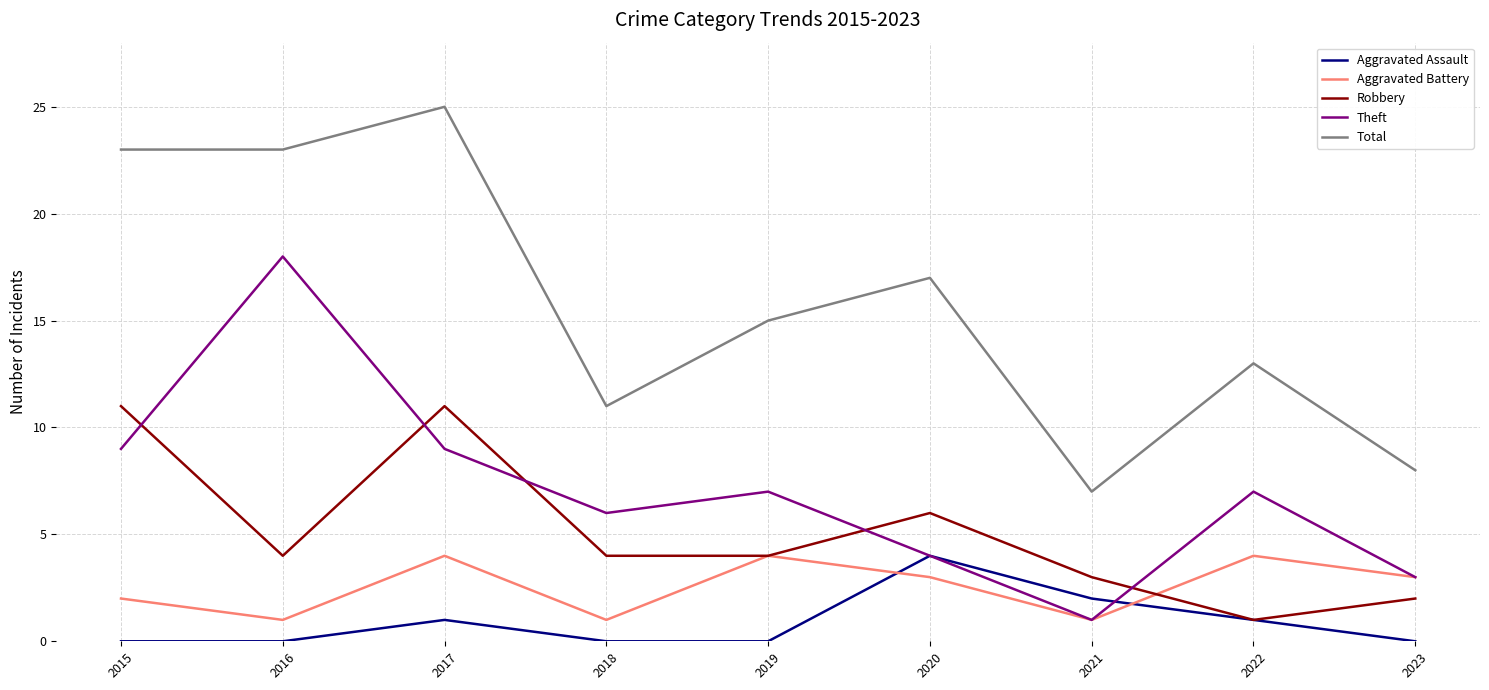

At 2017, list the series in order from largest to smallest.

Total, Robbery, Theft, Aggravated Battery, Aggravated Assault